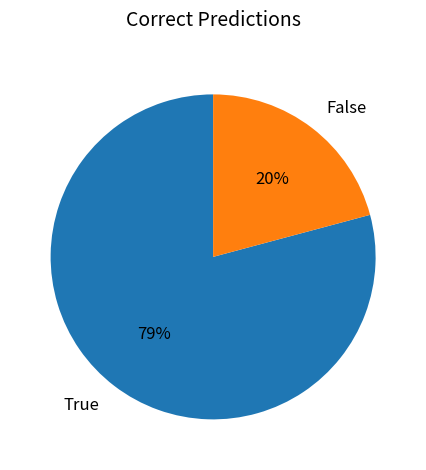

Which slice is the smallest?

False